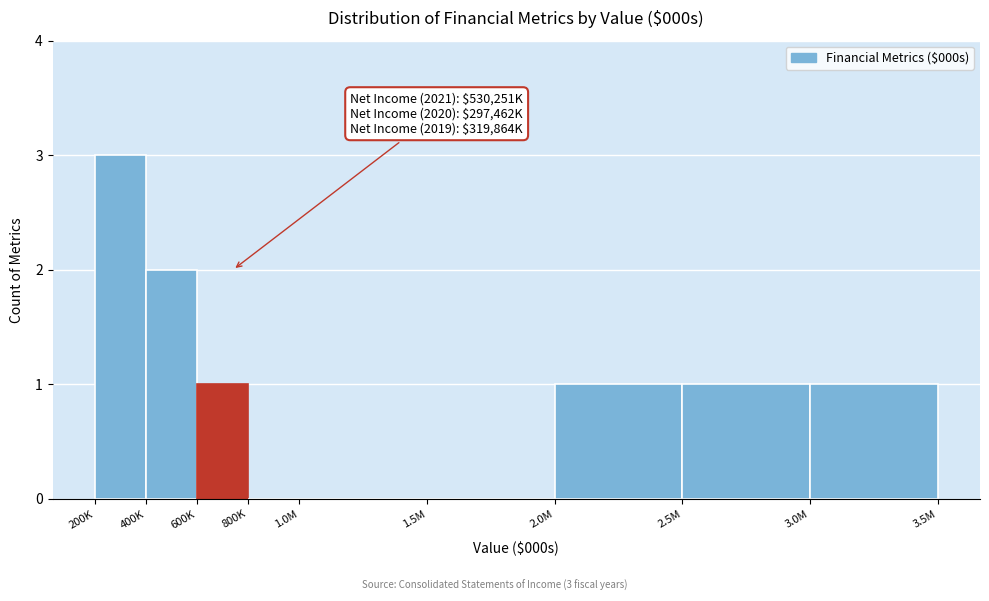

Reading left to right, list all the values displayed in this chart.

200K=3	400K=2	600K=1	800K=0	1.0M=0	1.5M=0	2.0M=1	2.5M=1	3.0M=1